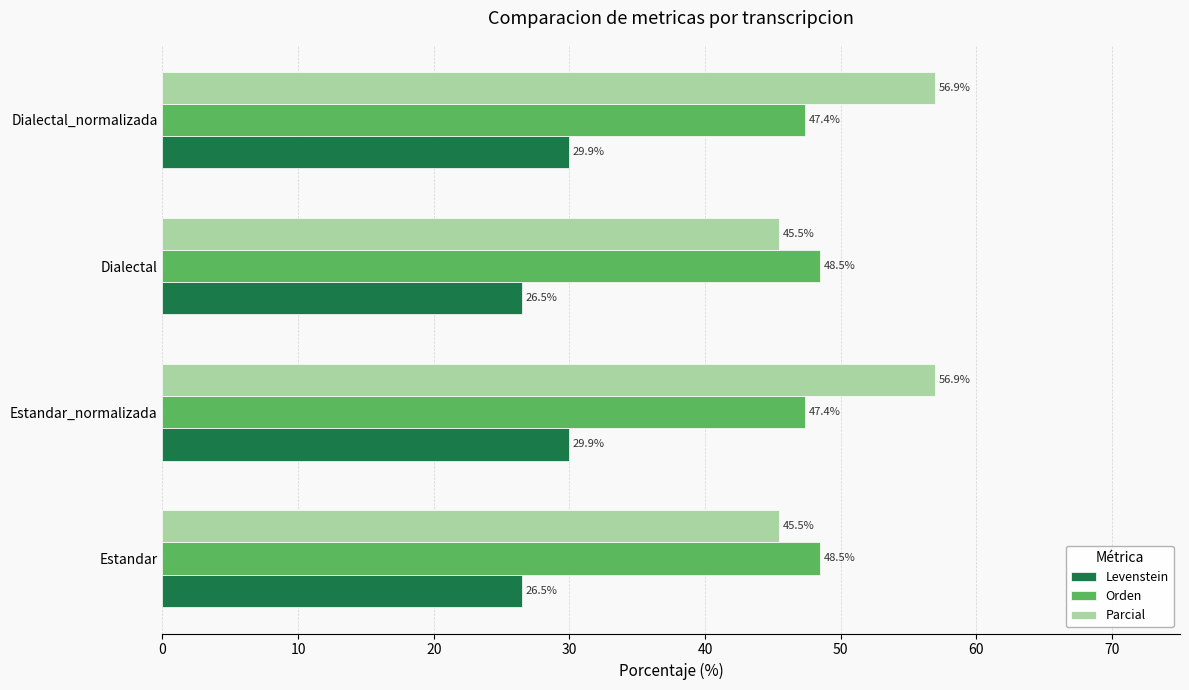

What is the average value of the Orden series?

47.9